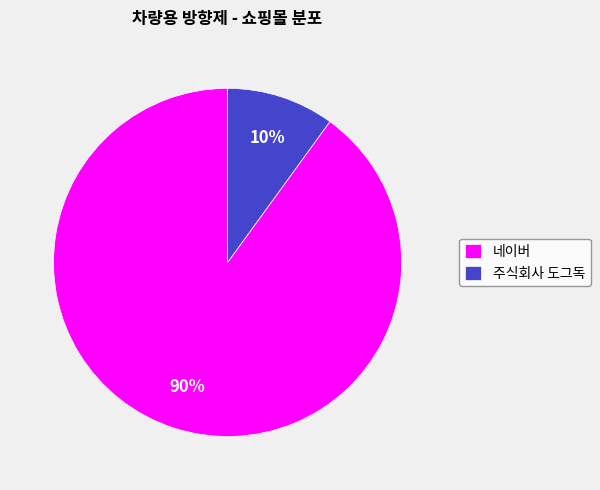

To the nearest percent, what is the difference between the 주식회사 도그독 and 네이버 slice percentages?

80%